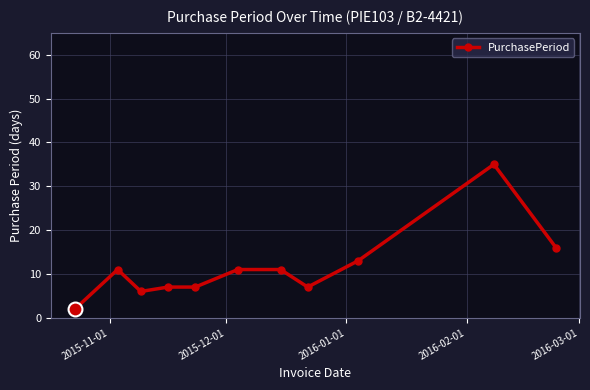

What is the difference between the maximum and minimum values?

33